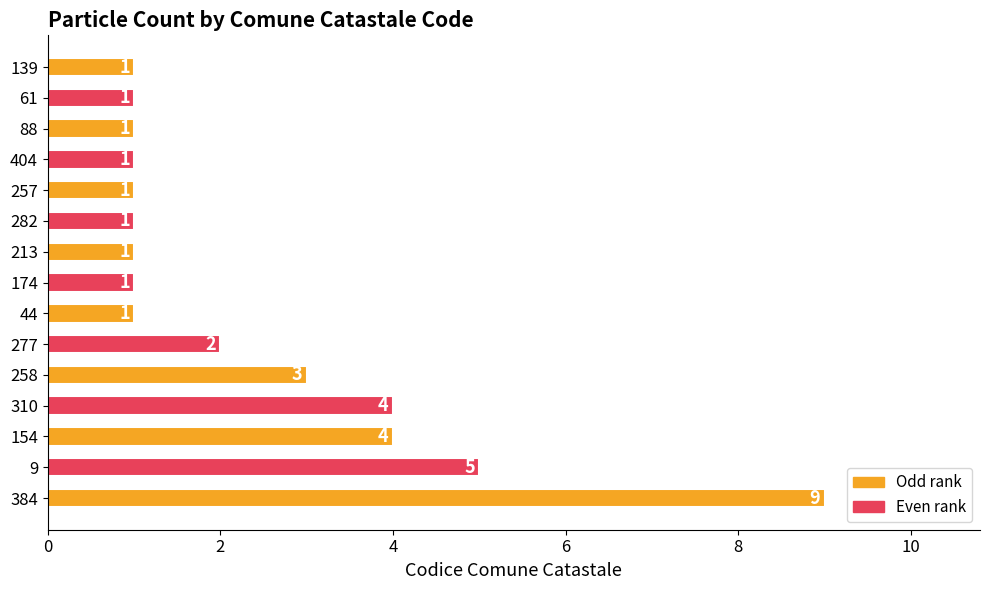

Reading top to bottom, what are all the values shown in this chart?

139=1	61=1	88=1	404=1	257=1	282=1	213=1	174=1	44=1	277=2	258=3	310=4	154=4	9=5	384=9